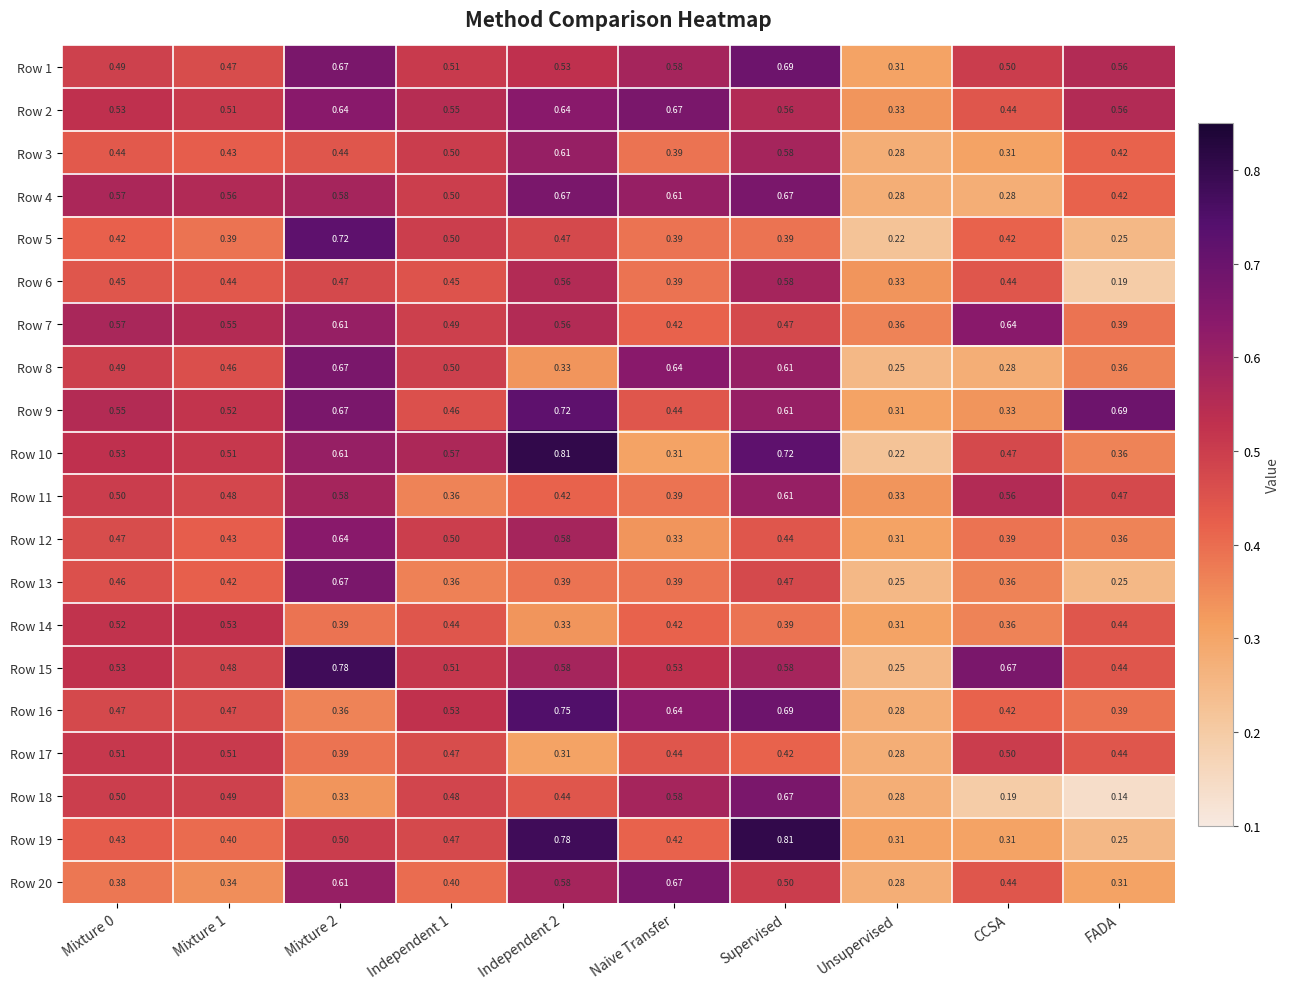

Where is Row 12 nearest to the value 0?

Unsupervised